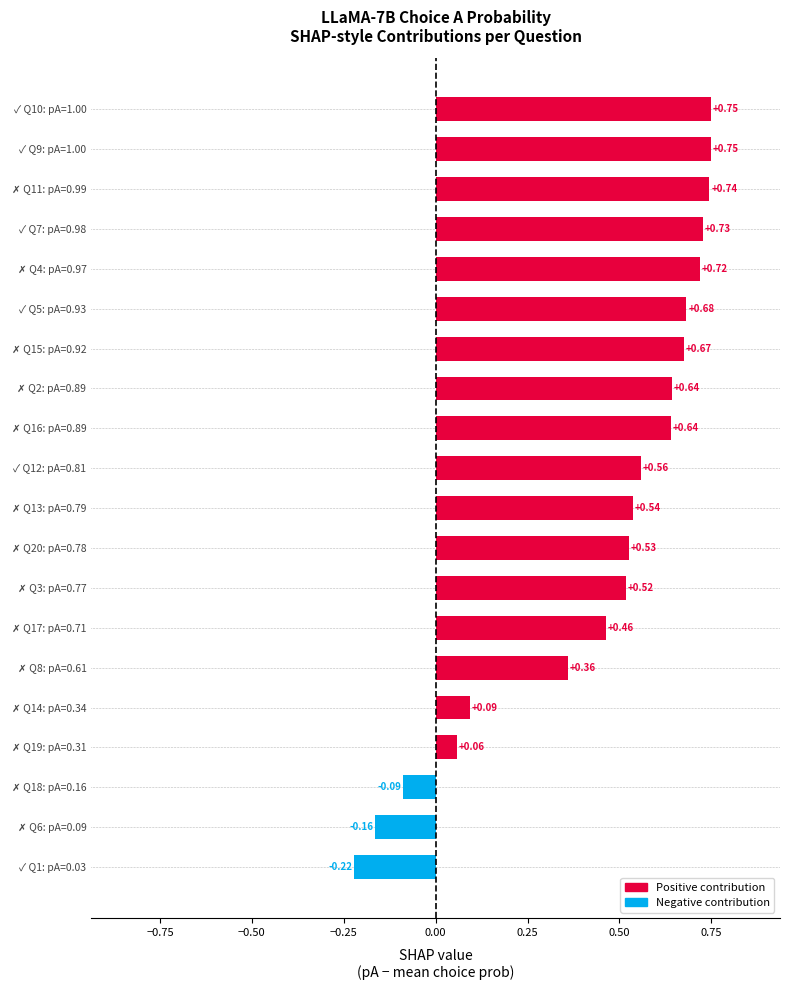

What is the difference between the maximum and second lowest values?

0.9